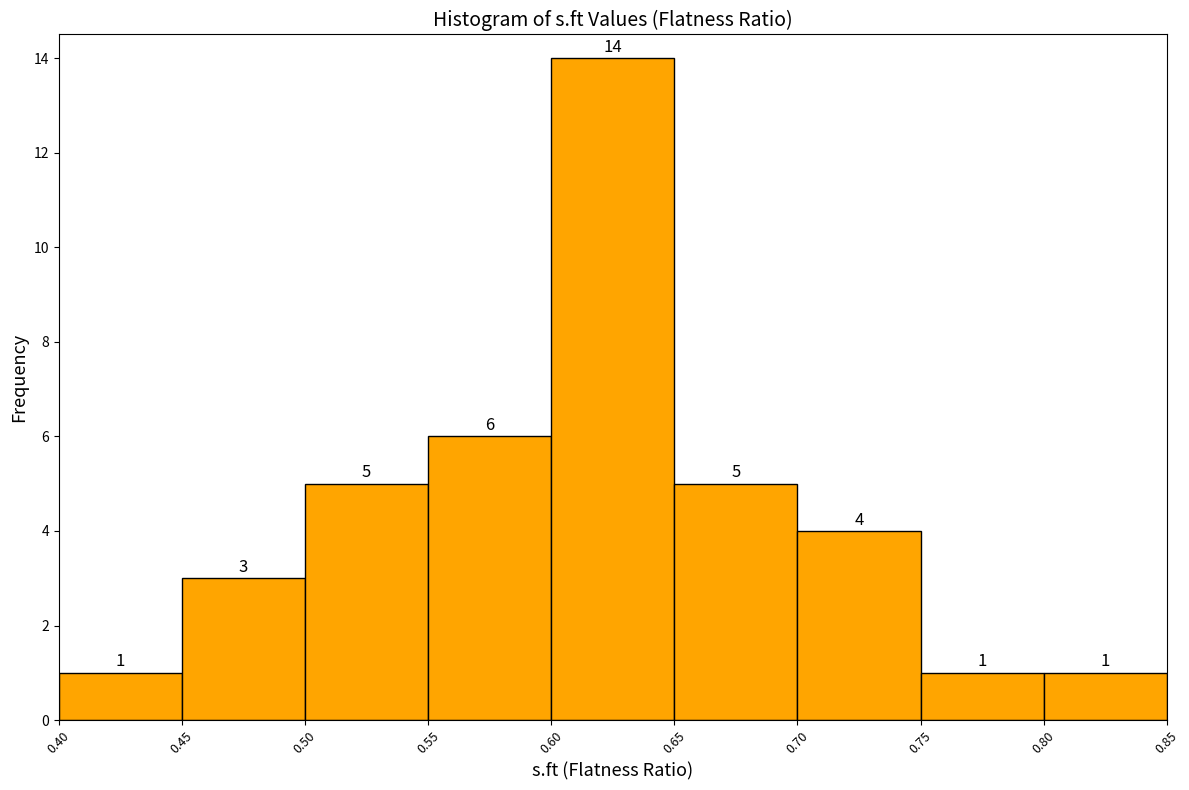

Reading left to right, list every bar in this chart as the range it spans on the x-axis followed by its height.

0.40 to 0.45: 1
0.45 to 0.50: 3
0.50 to 0.55: 5
0.55 to 0.60: 6
0.60 to 0.65: 14
0.65 to 0.70: 5
0.70 to 0.75: 4
0.75 to 0.80: 1
0.80 to 0.85: 1